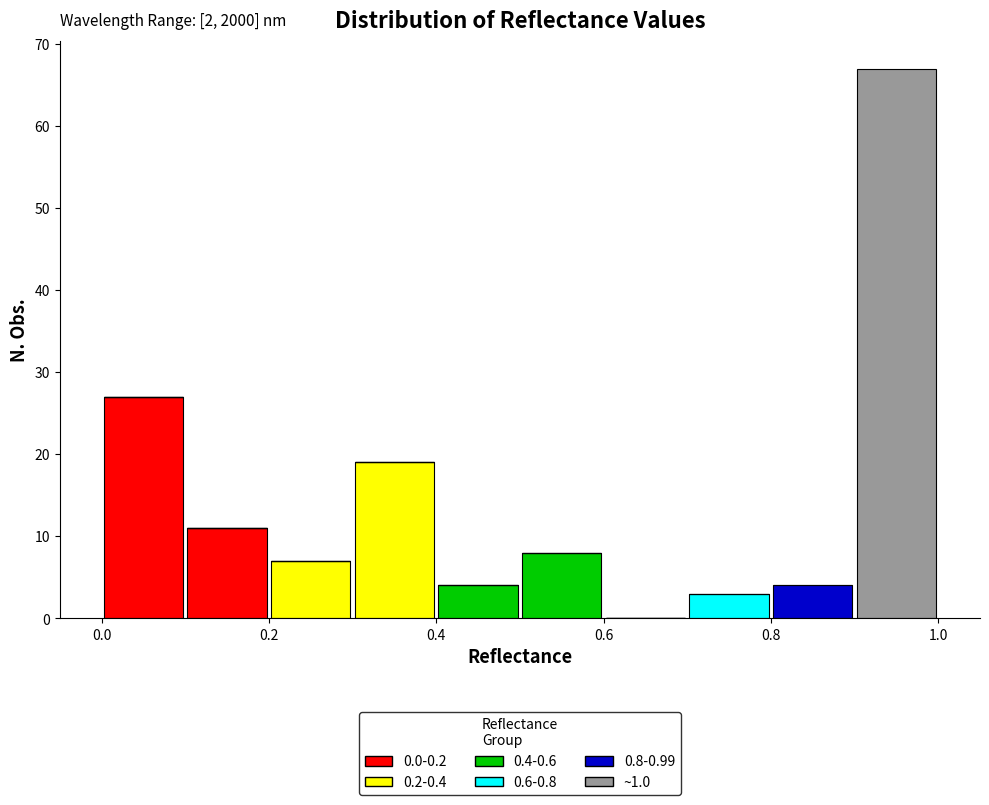

Which range on the x-axis has the tallest stacked bar (by total height)?

0.9 to 1.0